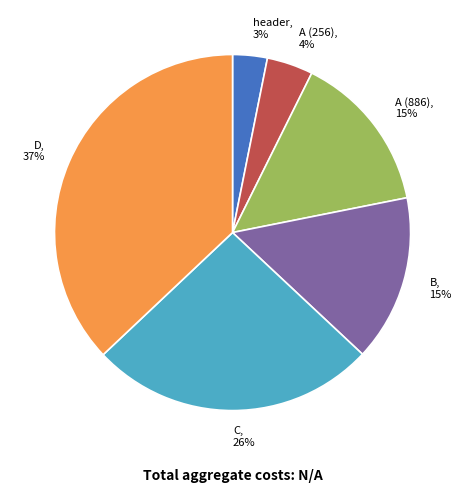

The B slice represents 15% of the pie. True or false?

True